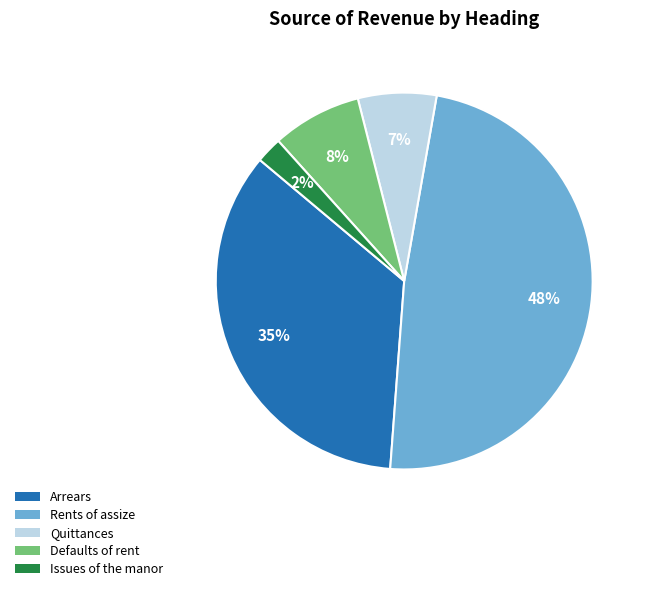

How many segments does this pie chart have?

5